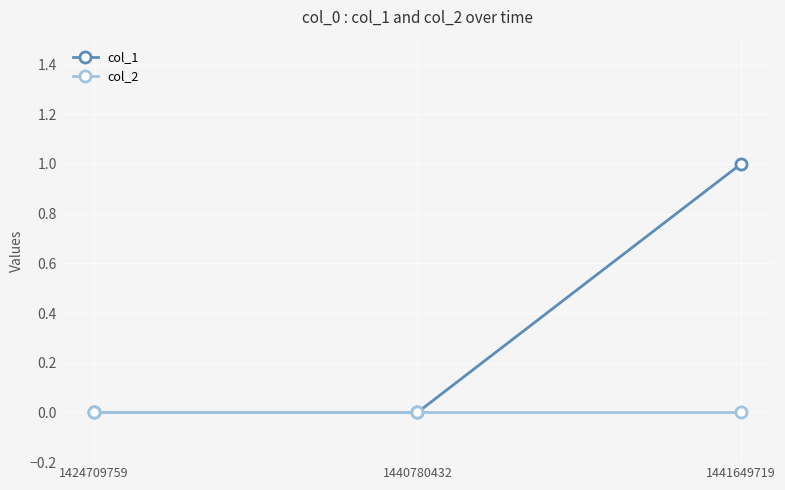

What is the sum of all col_1 values?

1